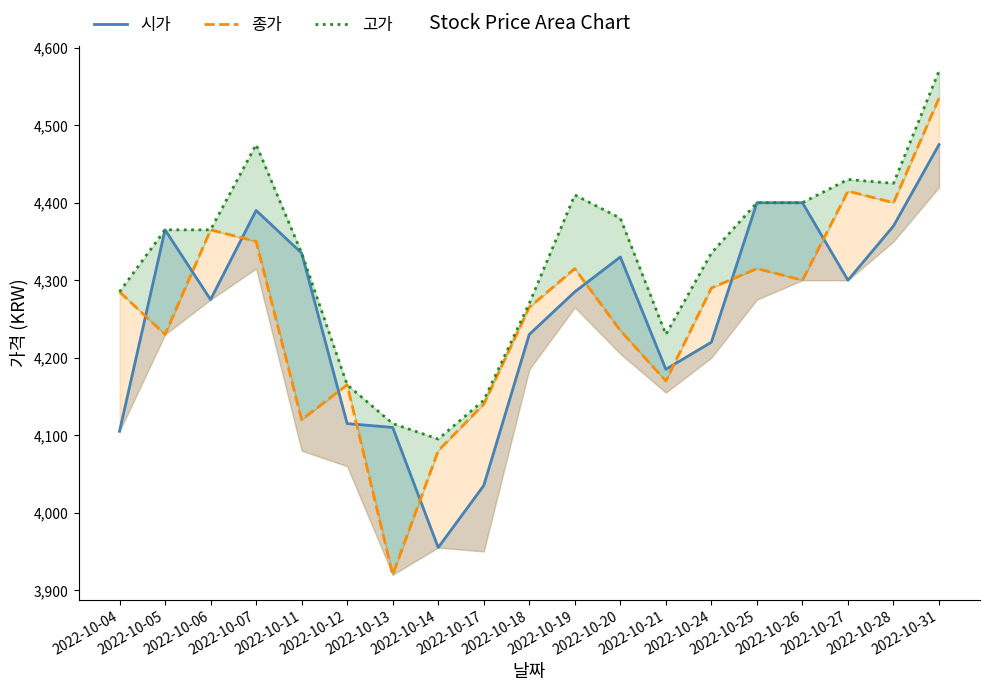

What are all the series names shown in the legend?

시가, 종가, 고가